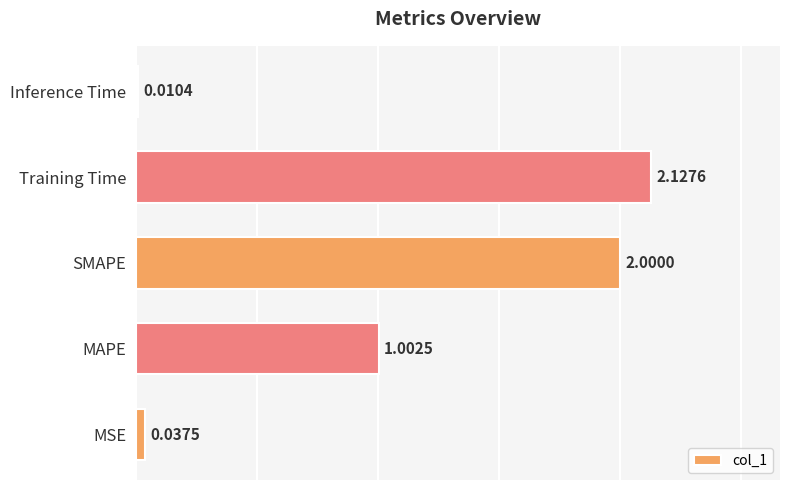

Between SMAPE and Training Time, which is larger?

Training Time